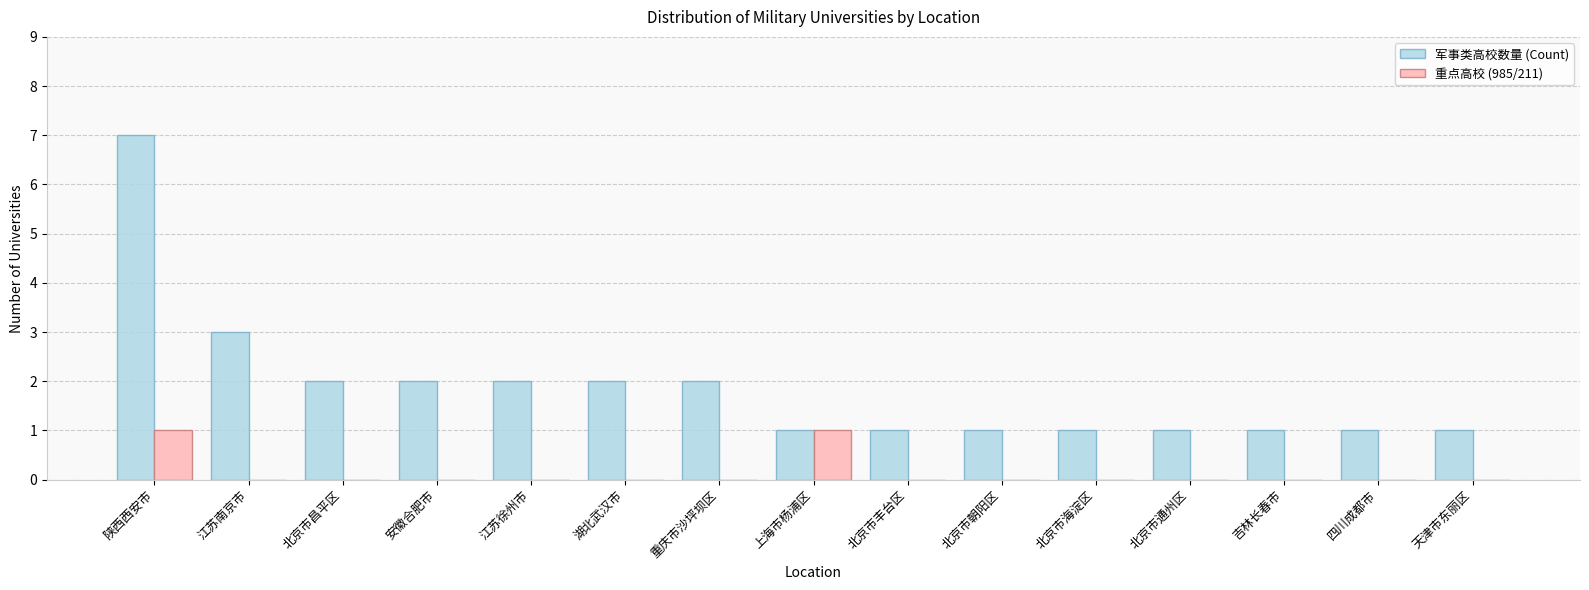

What is the sum of all 重点高校 (985/211) values?

2